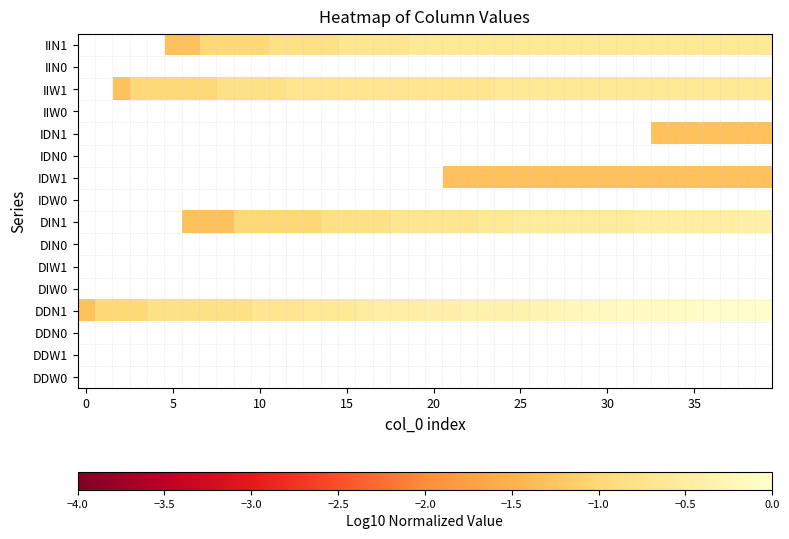

Rank the series by their maximum value, from highest to lowest.

IIN1, IIN0, IIW1, IIW0, IDN1, IDN0, IDW1, IDW0, DIN1, DIN0, DIW1, DIW0, DDN1, DDN0, DDW1, DDW0